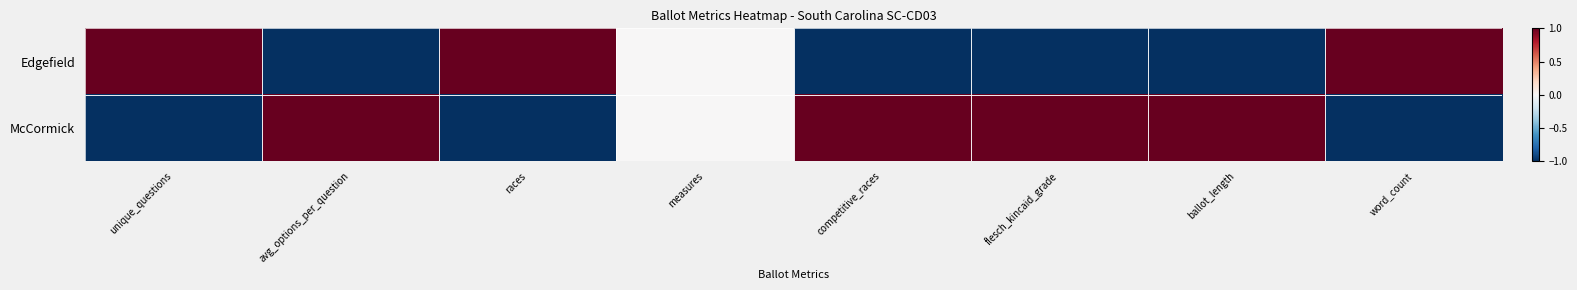

List the series in order of their overall mean, highest first.

McCormick, Edgefield